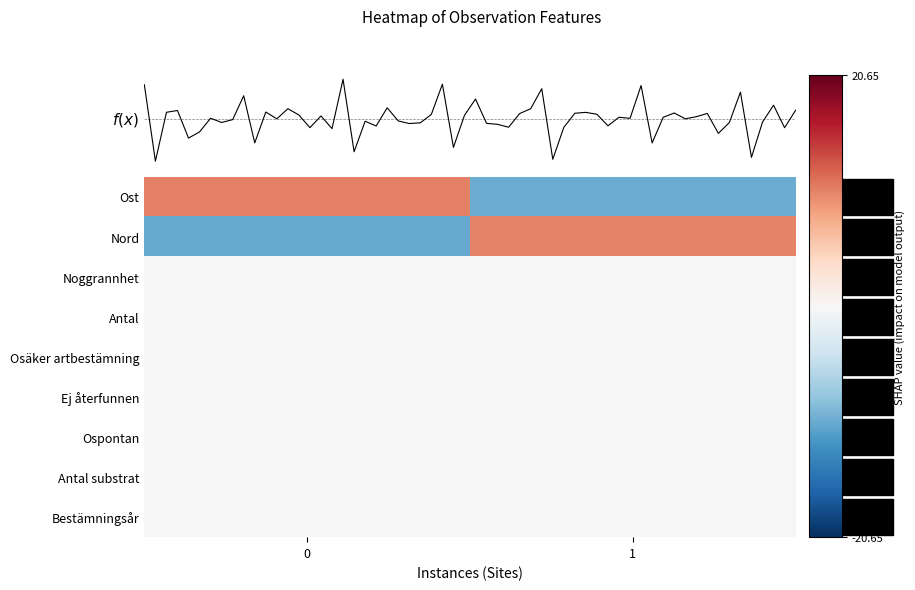

The Nord series shows 1.5 at 1. True or false?

False